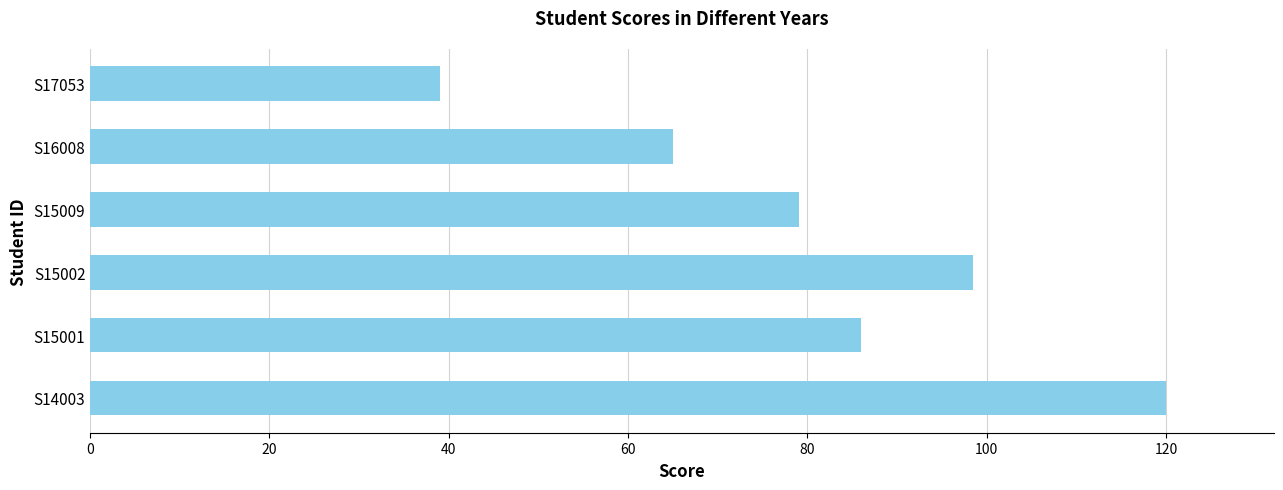

How many distinct data groups are displayed?

1